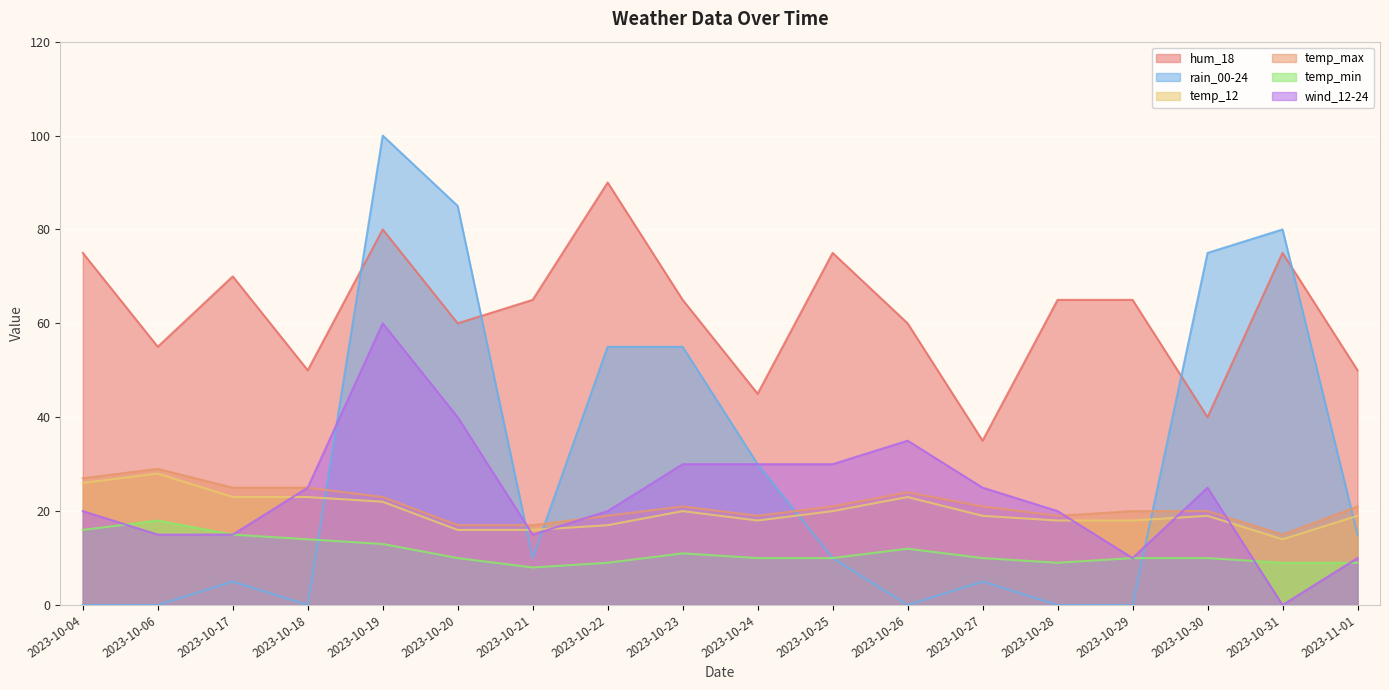

Read the hum_18 value at 2023-10-04, to the nearest 10.

80